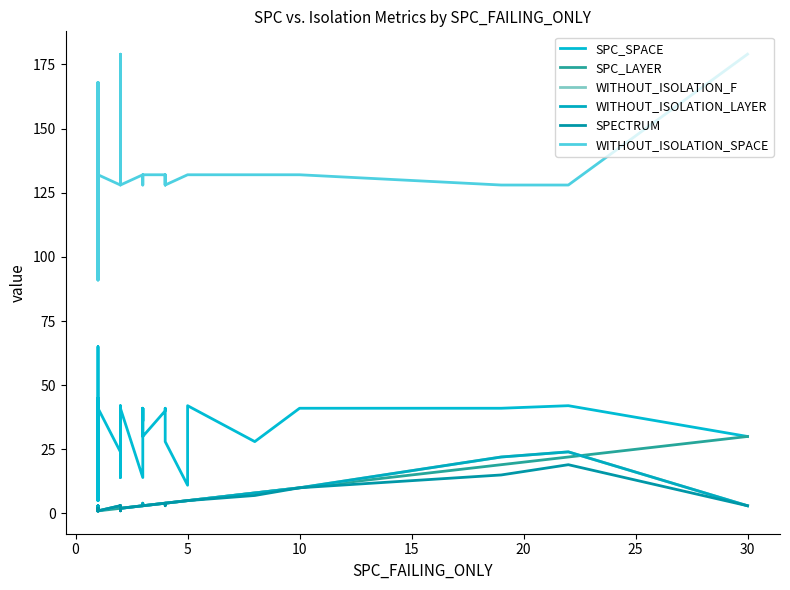

Is it true that SPC_SPACE equals 3 at 11?

False